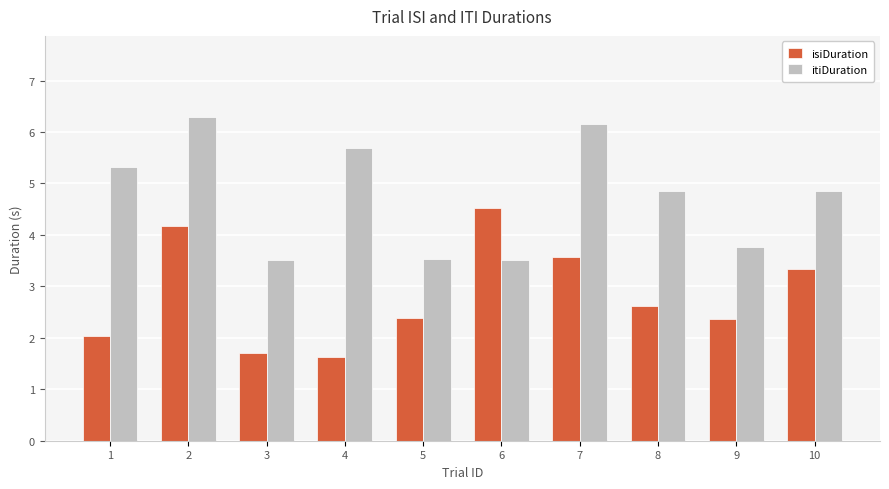

Rank the series at 10 from lowest to highest value.

isiDuration, itiDuration